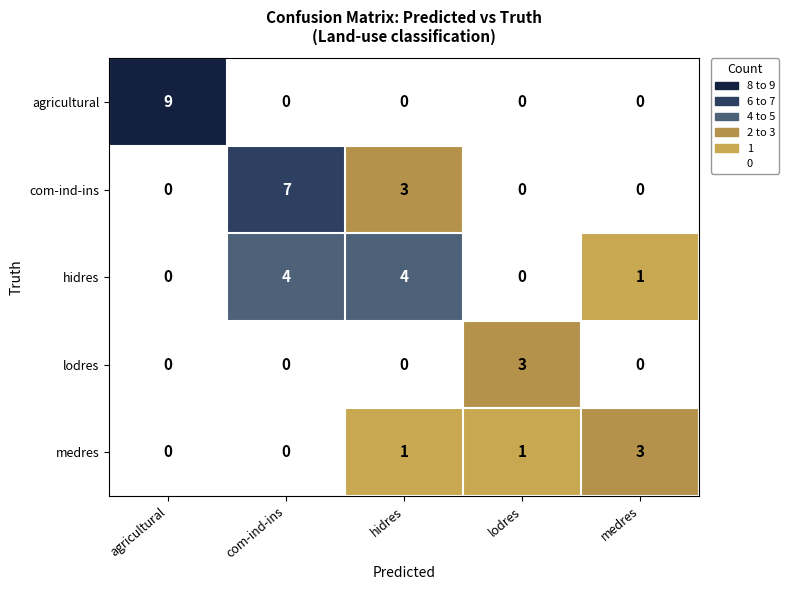

Count the number of data series in this chart.

5